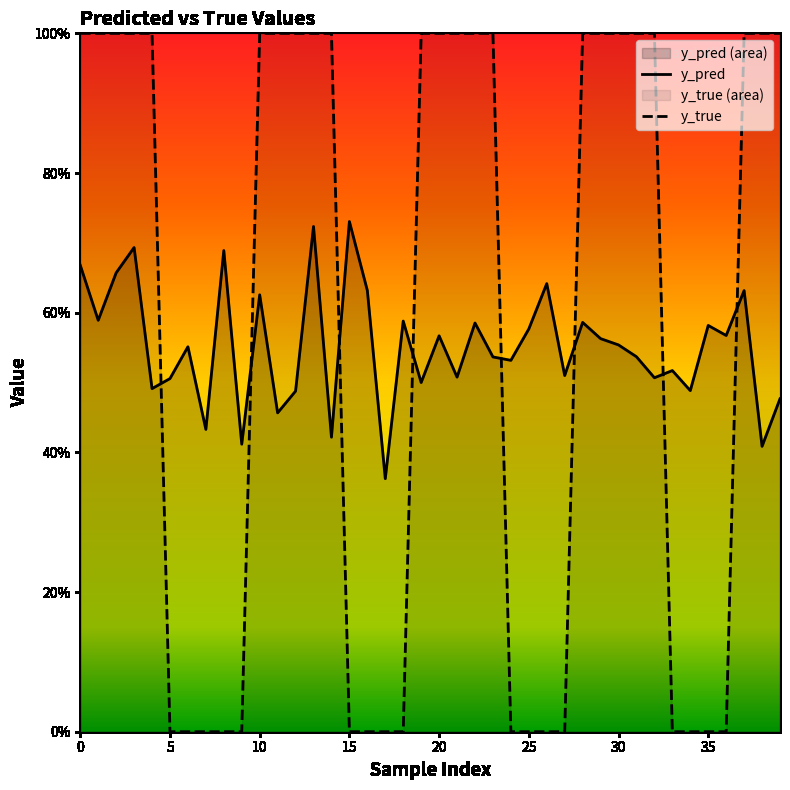

Which series has the widest spread of values?

y_true